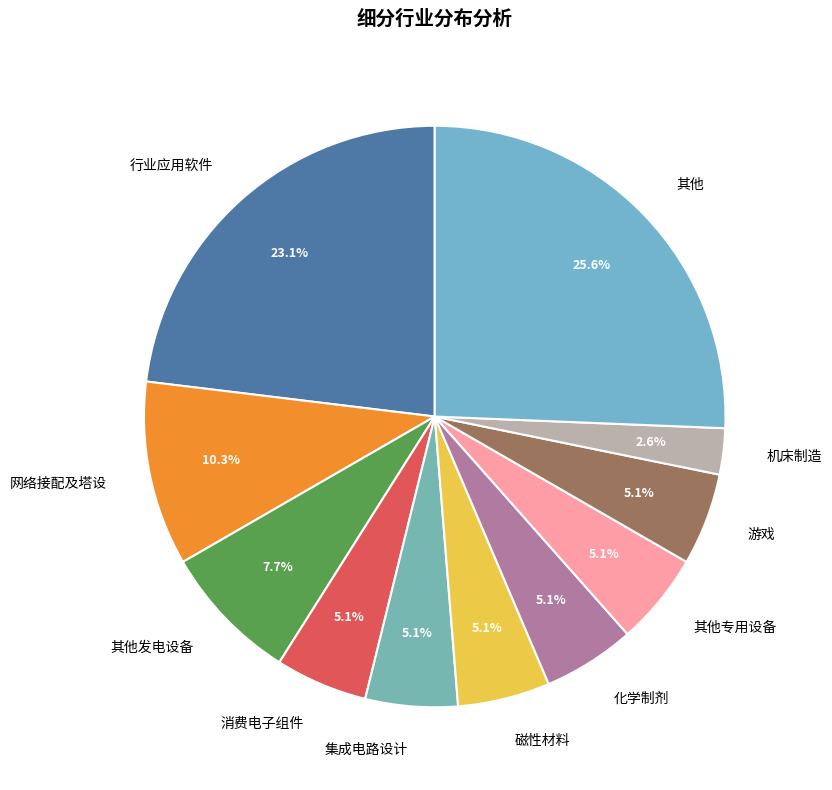

Does 其他专用设备 account for over 50% of the chart?

No